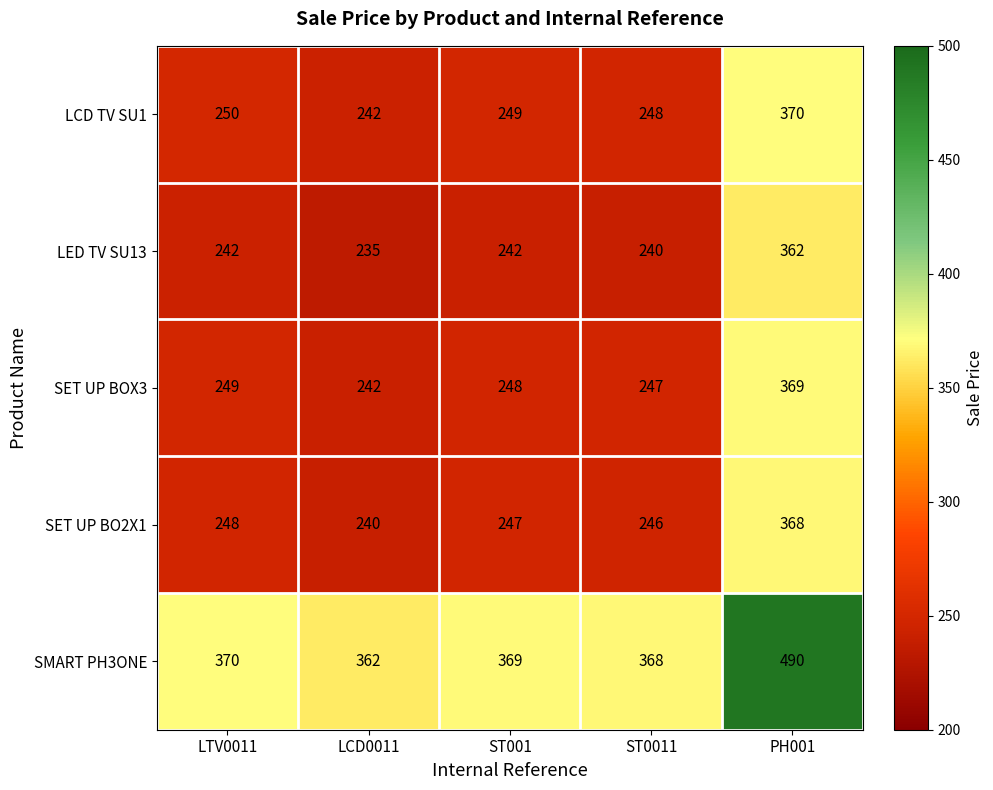

The SET UP BO2X1 series shows 240 at LCD0011. True or false?

True